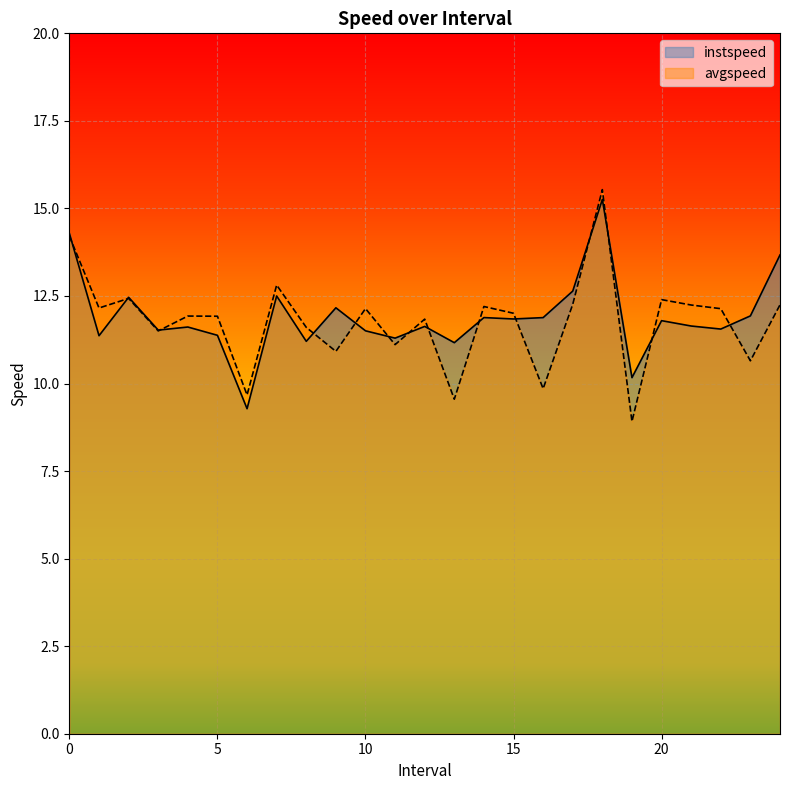

What is the label of the 2nd point from the left?

1.0